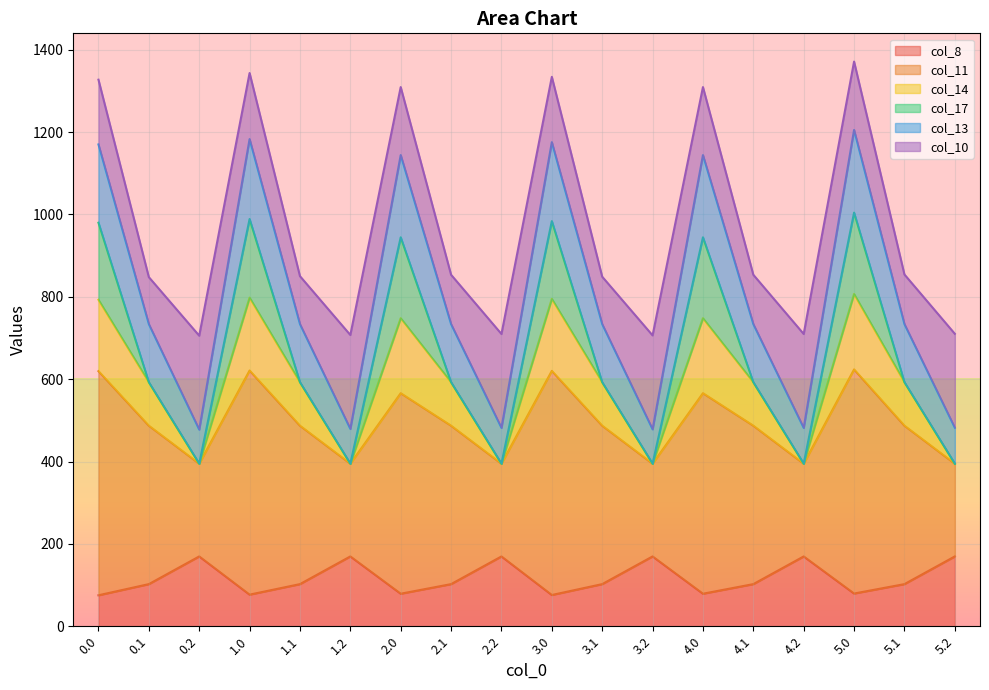

How many lines are shown in the chart?

6